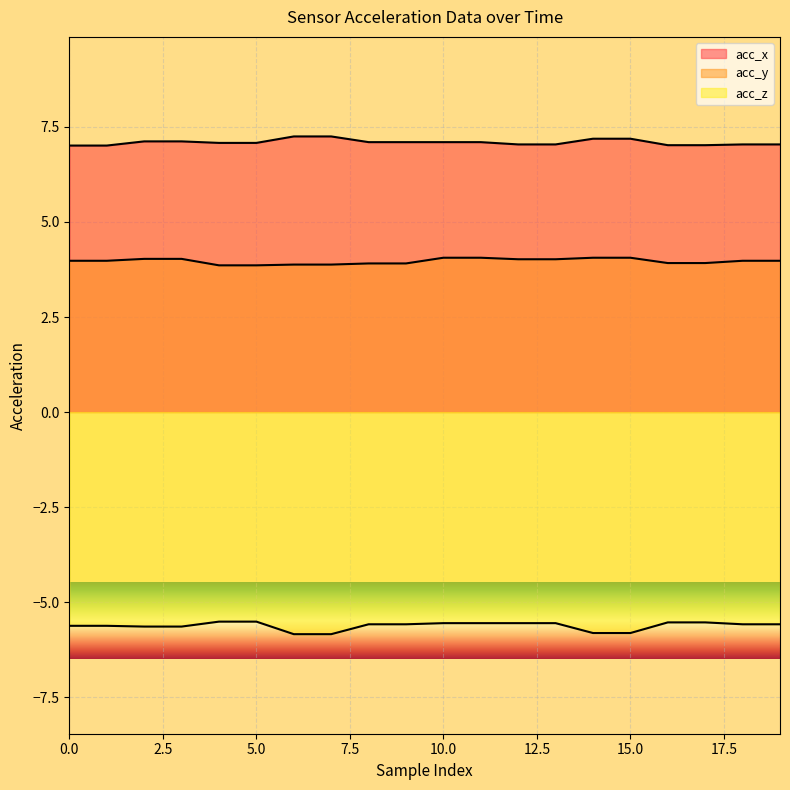

The acc_x series shows 11.1 at 2. True or false?

False